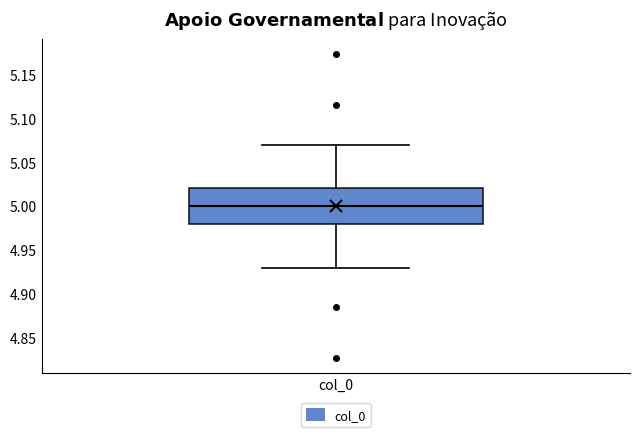

Read this box plot against the y-axis: the position of the median line, the range covered by the box, and the ends of both whiskers. The values are not printed on the chart, so give them approximately, as read against the axis.

median 5.00, box 4.98 to 5.02, whiskers 4.93 to 5.07